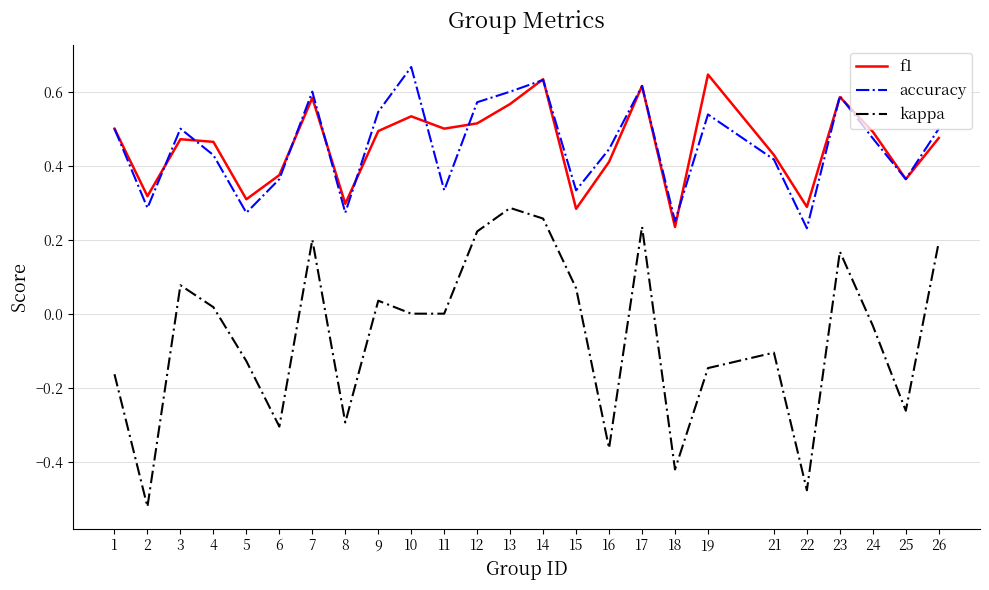

Which series has the widest spread of values?

kappa